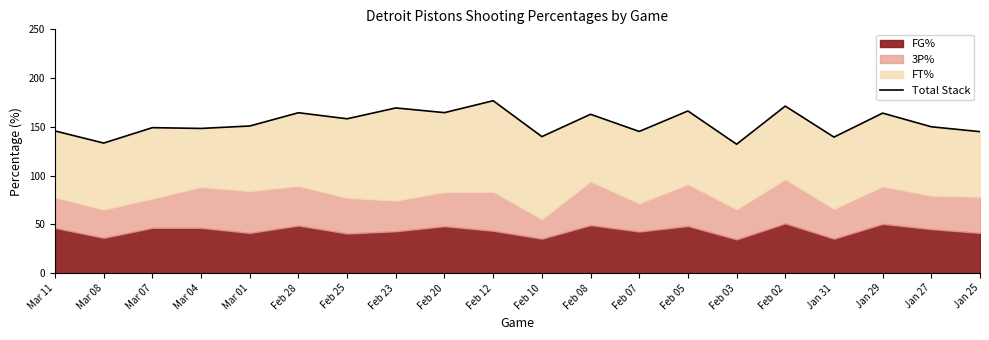

How many points are higher than both their immediate neighbors (excluding endpoints)?

8